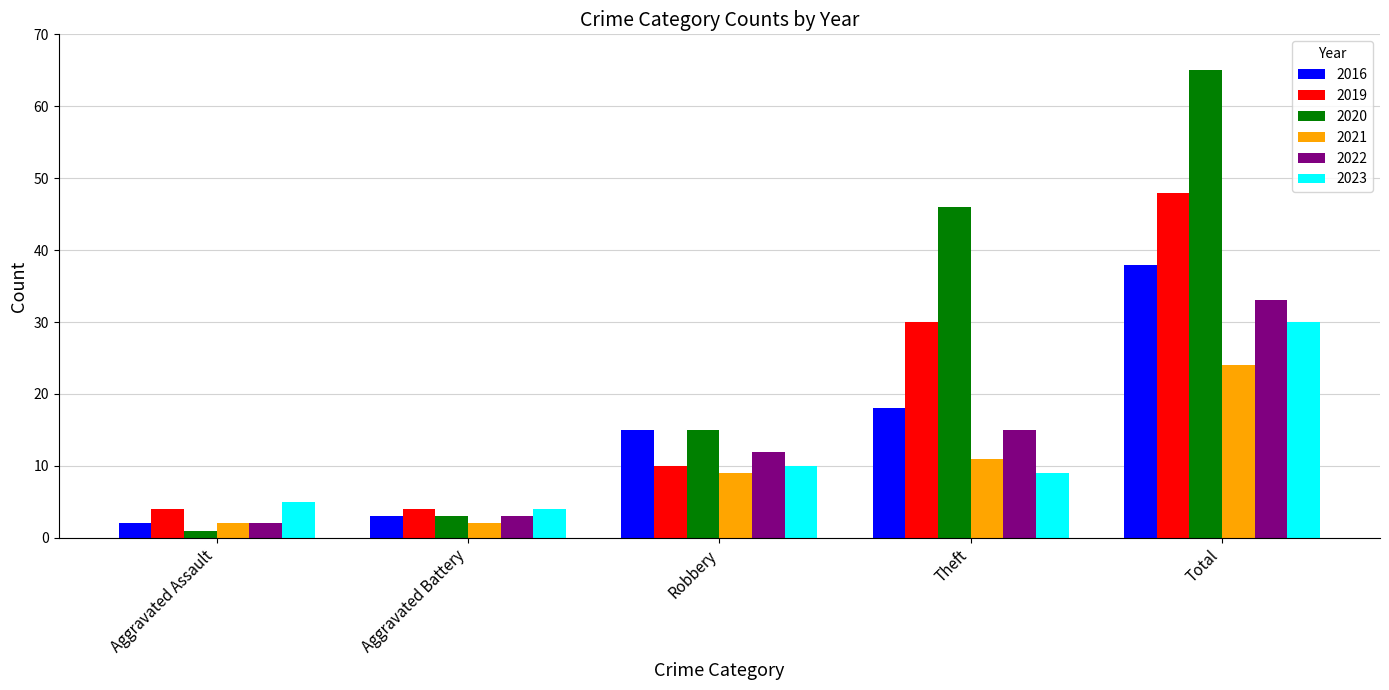

How many bars are there in total?

30